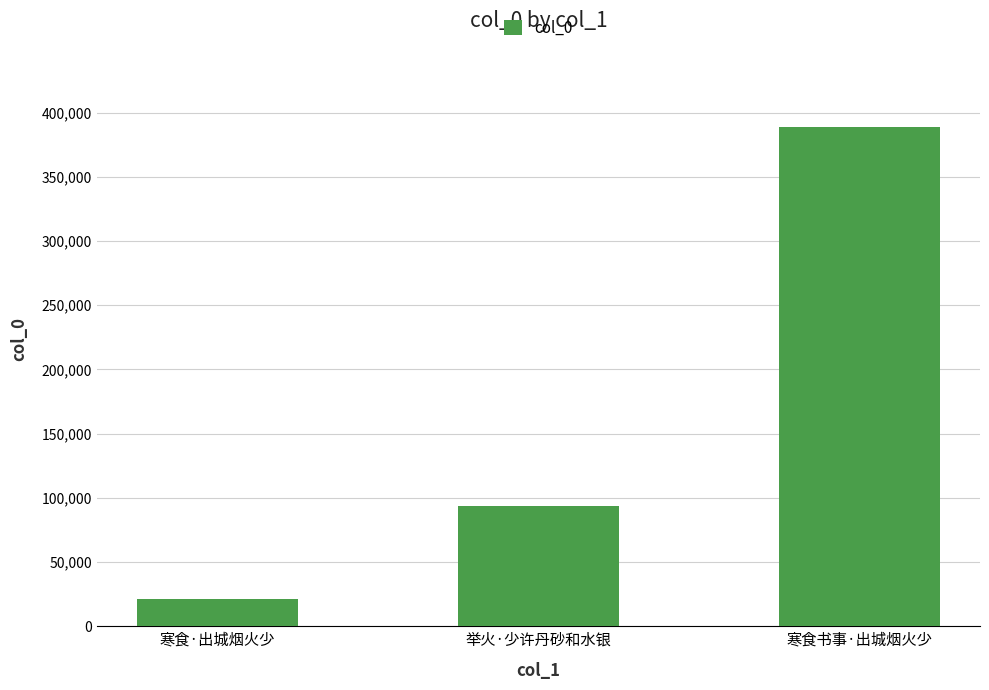

Where is the data nearest to the value 205177?

举火·少许丹砂和水银